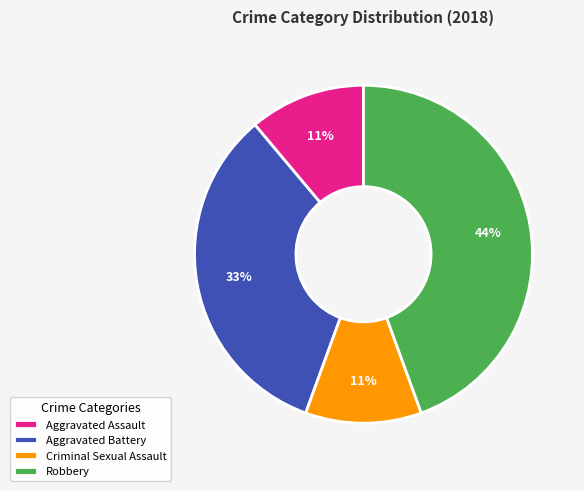

What percentage is the Robbery slice, to the nearest percent?

44%